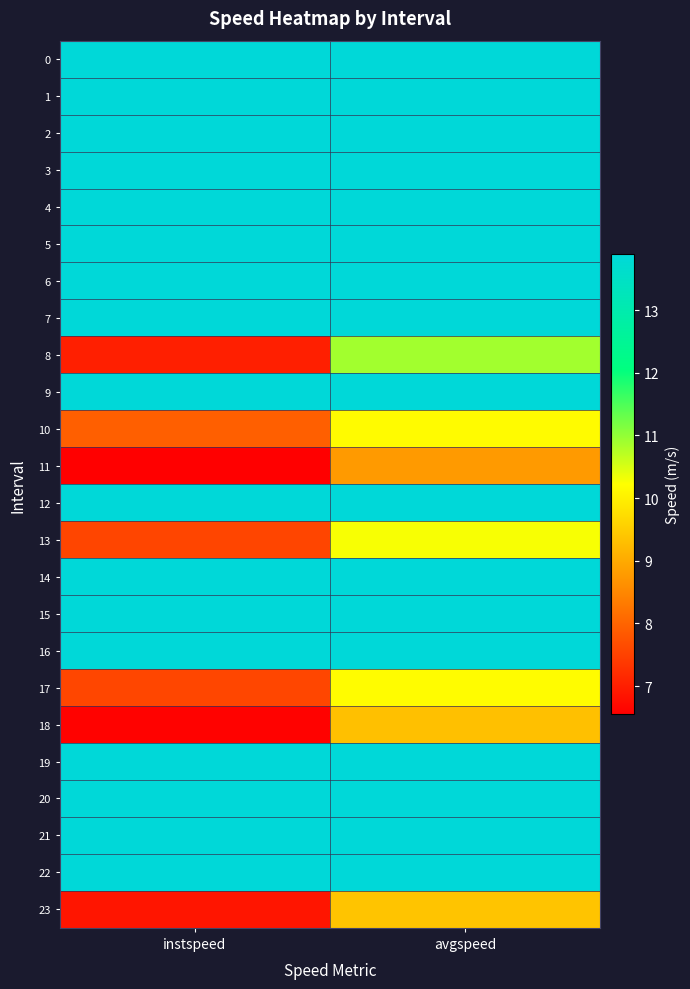

List the series in order of their peak value, lowest first.

11, 18, 23, 10, 17, 13, 8, 0, 1, 2, 3, 4, 5, 6, 7, 9, 12, 14, 15, 16, 19, 20, 21, 22